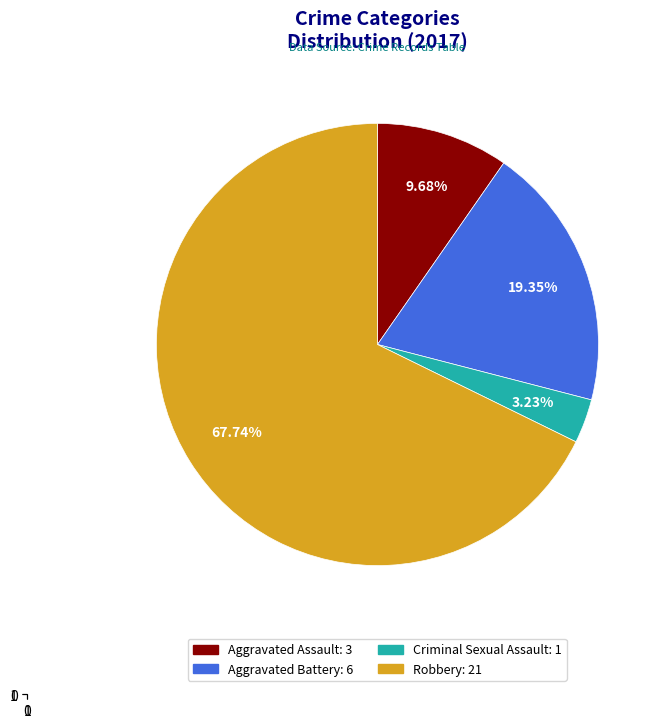

Between Robbery and Criminal Sexual Assault, which is larger?

Robbery